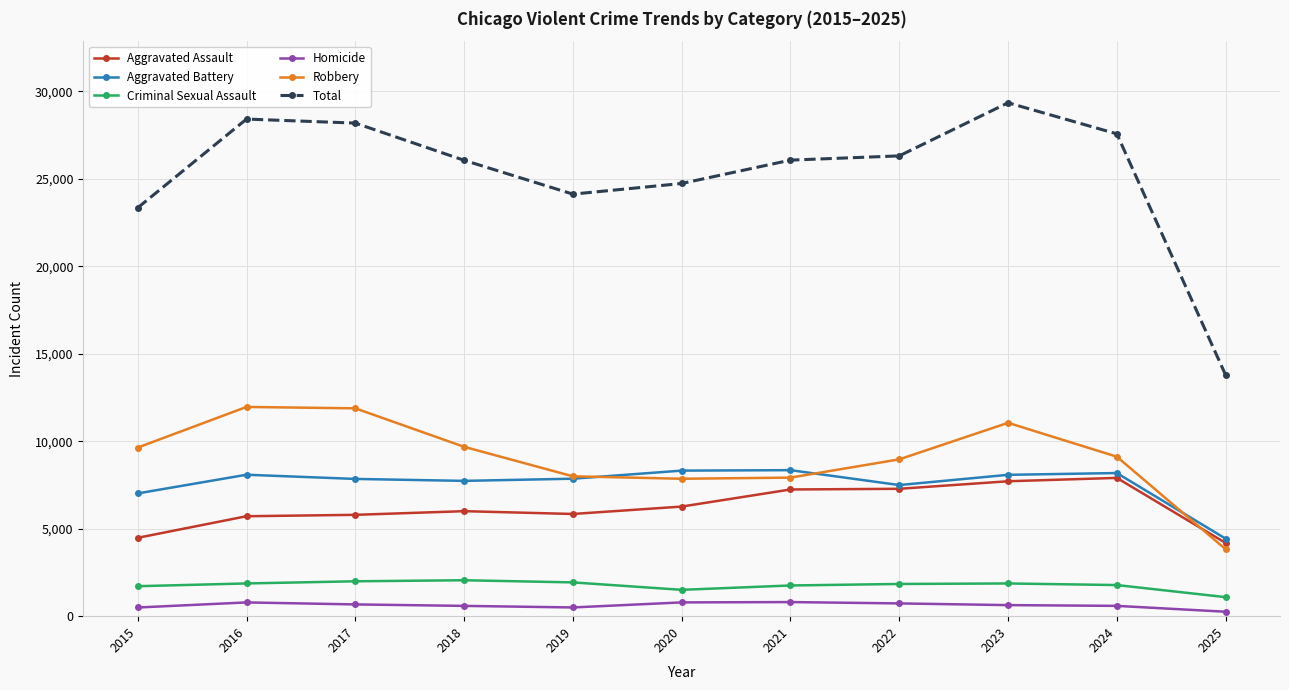

True or false: Robbery has a value of 8964 at 2022.

True